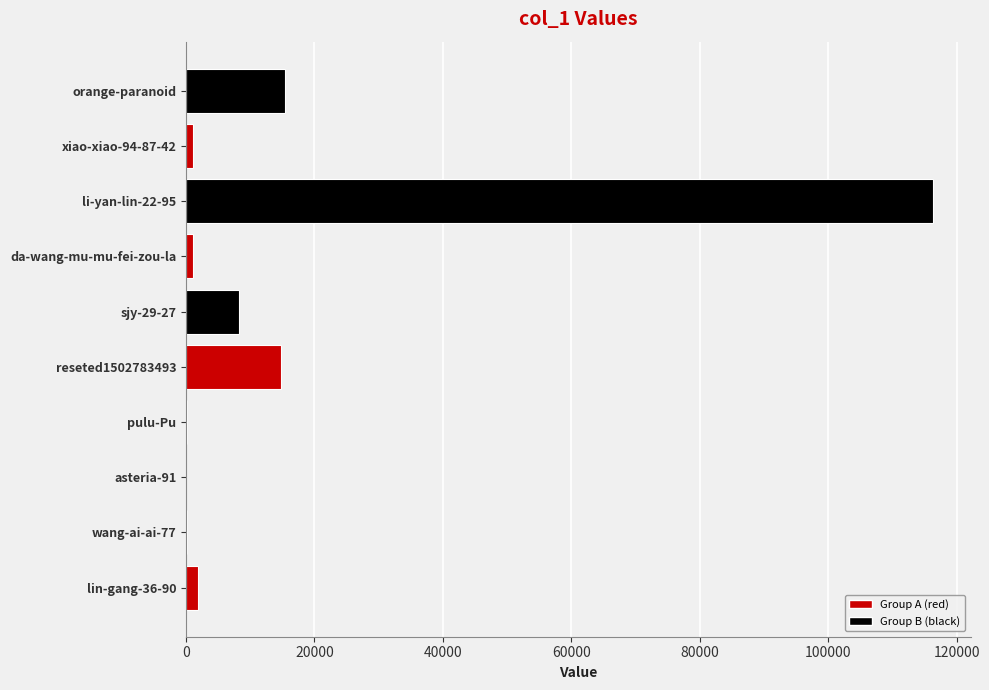

What is the sum of all values?

159219